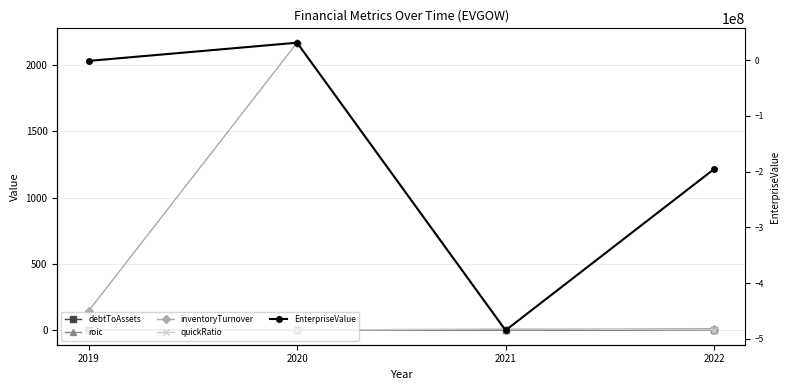

Reading left to right, transcribe all the data shown in this chart.

debtToAssets: 2019=0.1	2020=0.2	2021=0.0	2022=0.1
roic: 2019=-1.0	2020=-0.5	2021=-0.0	2022=0.6
inventoryTurnover: 2019=144.7	2020=2168.9	2021=4.5	2022=12.2
quickRatio: 2019=0.2	2020=0.2	2021=10.6	2022=3.0
EnterpriseValue: 2019=-1403172.0	2020=31250233.0	2021=-484881000.0	2022=-195546000.0